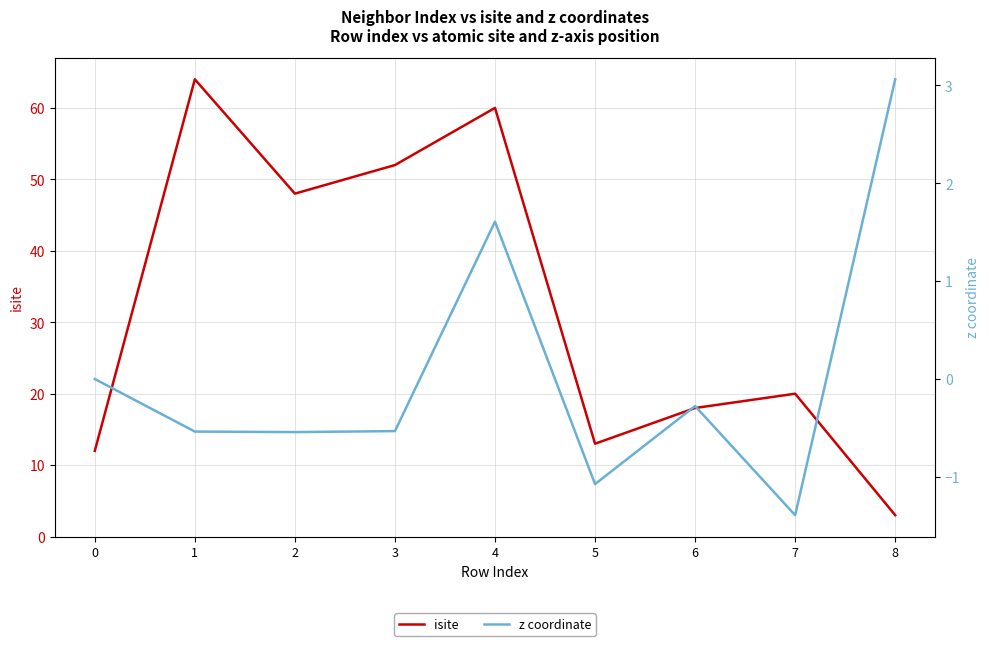

The isite series shows 52.0 at 3. True or false?

True